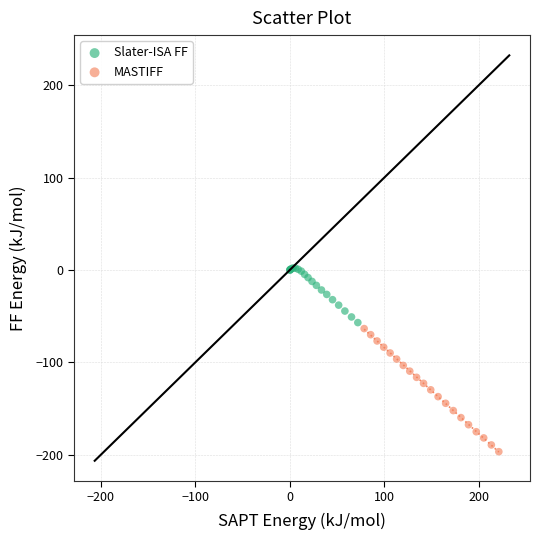

Which series has the widest spread of Y values?

MASTIFF